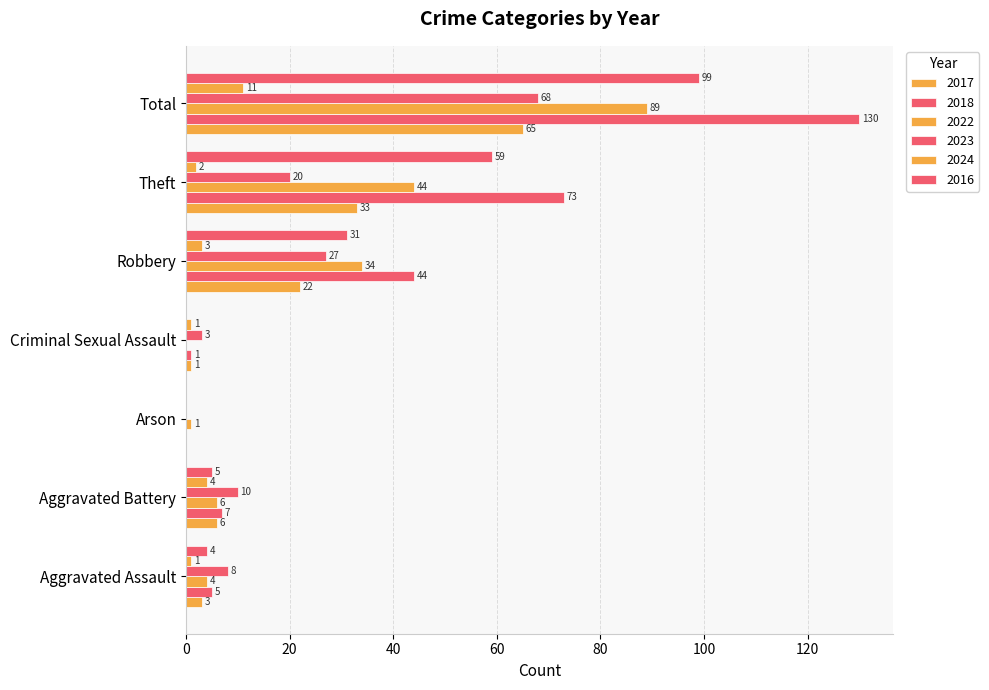

List the labels in order of 2024 value, largest first.

Total, Aggravated Battery, Robbery, Theft, Aggravated Assault, Criminal Sexual Assault, Arson